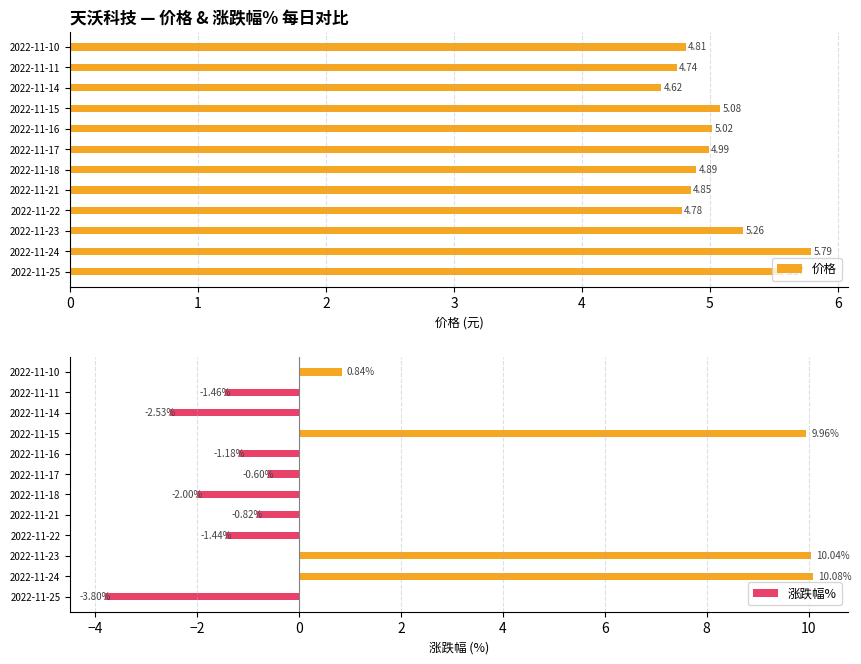

Reading right to left, list all the values displayed in this chart.

价格: 11=4.8	10=4.7	9=4.6	8=5.1	7=5.0	6=5.0	5=4.9	4=4.8	3=4.8	2=5.3	1=5.8	0=5.6
涨跌幅%: 11=0.8	10=-1.5	9=-2.5	8=10.0	7=-1.2	6=-0.6	5=-2.0	4=-0.8	3=-1.4	2=10.0	1=10.1	0=-3.8